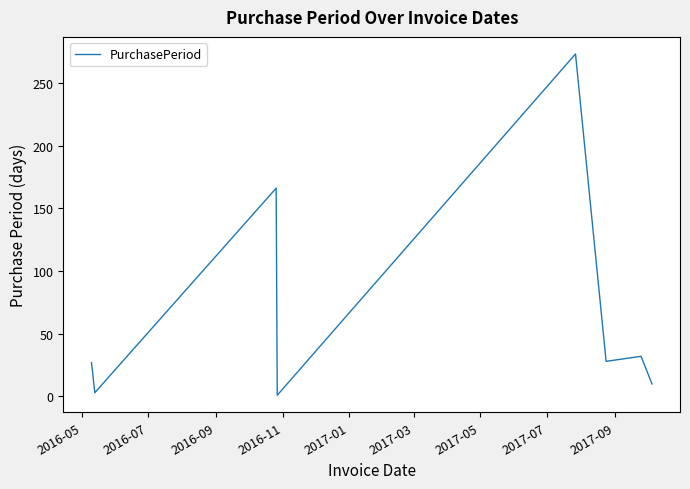

What is the difference between the maximum and second lowest values?

270